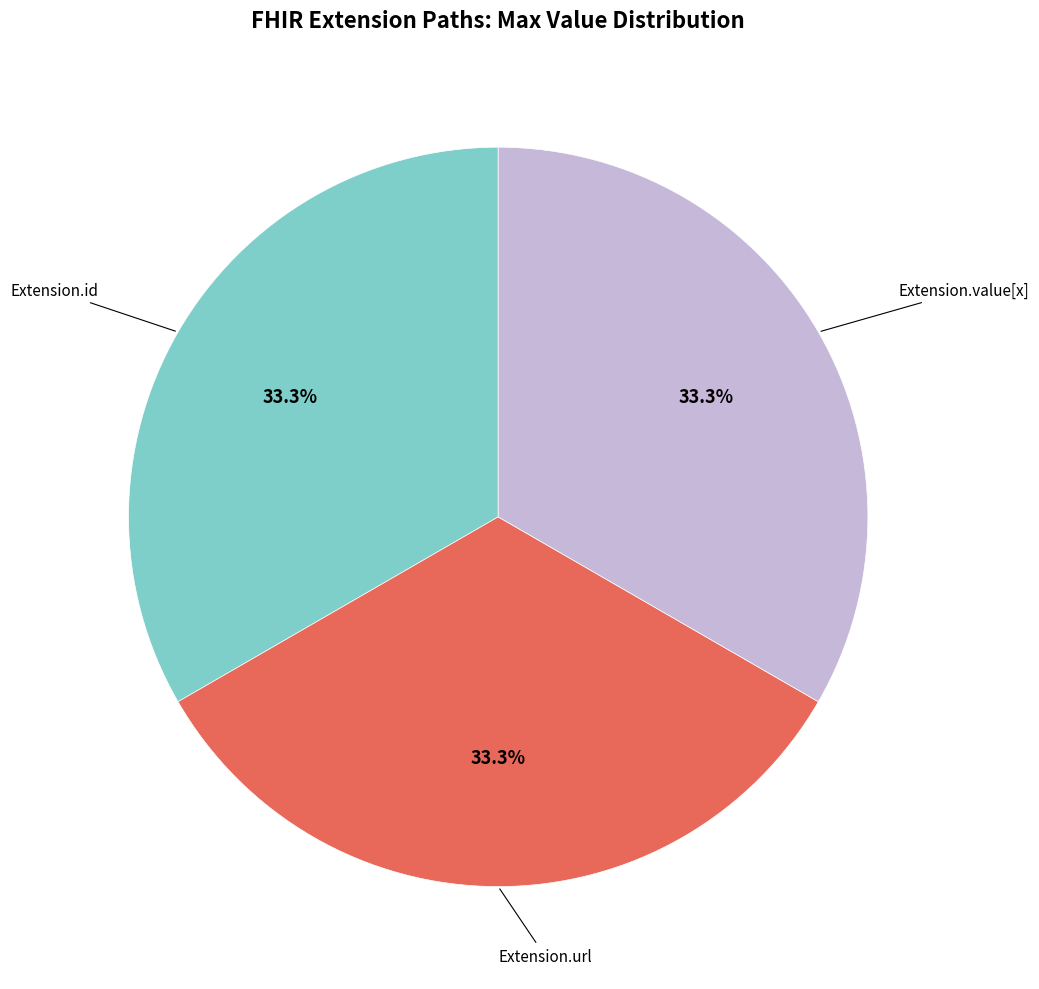

How many segments does this pie chart have?

3